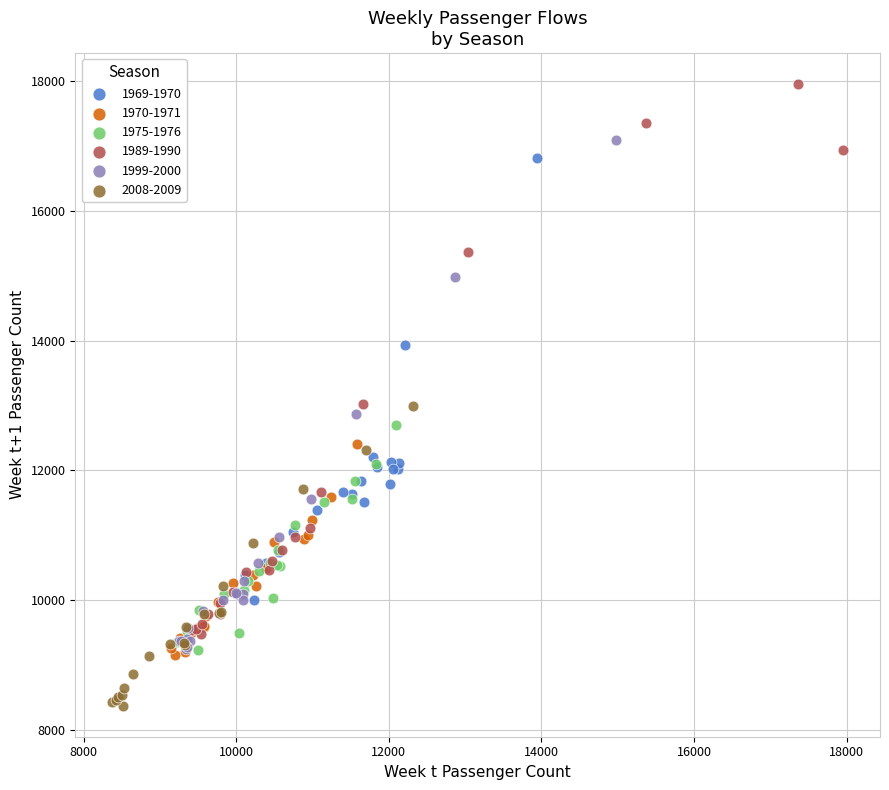

Which series has the largest Y range (max minus min)?

1989-1990